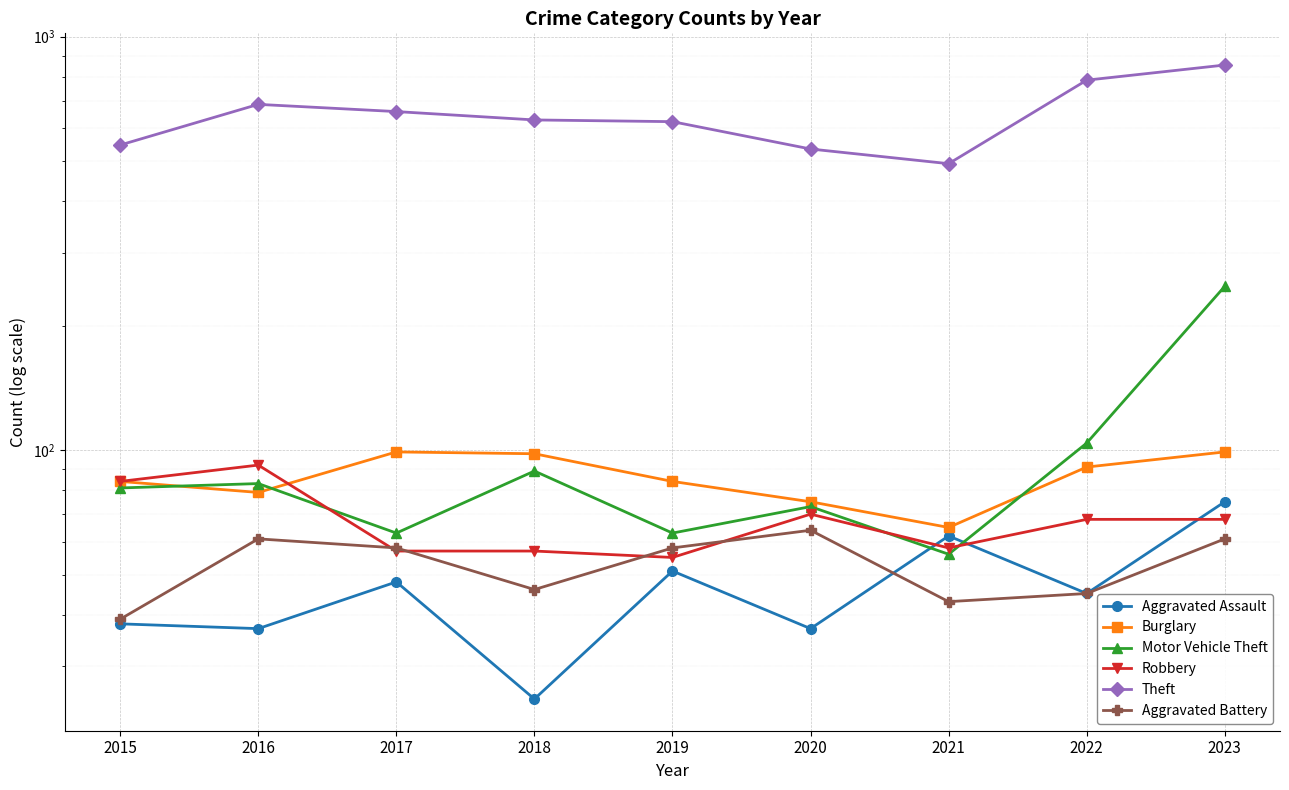

Rank the series by their maximum value, from lowest to highest.

Aggravated Battery, Aggravated Assault, Robbery, Burglary, Motor Vehicle Theft, Theft